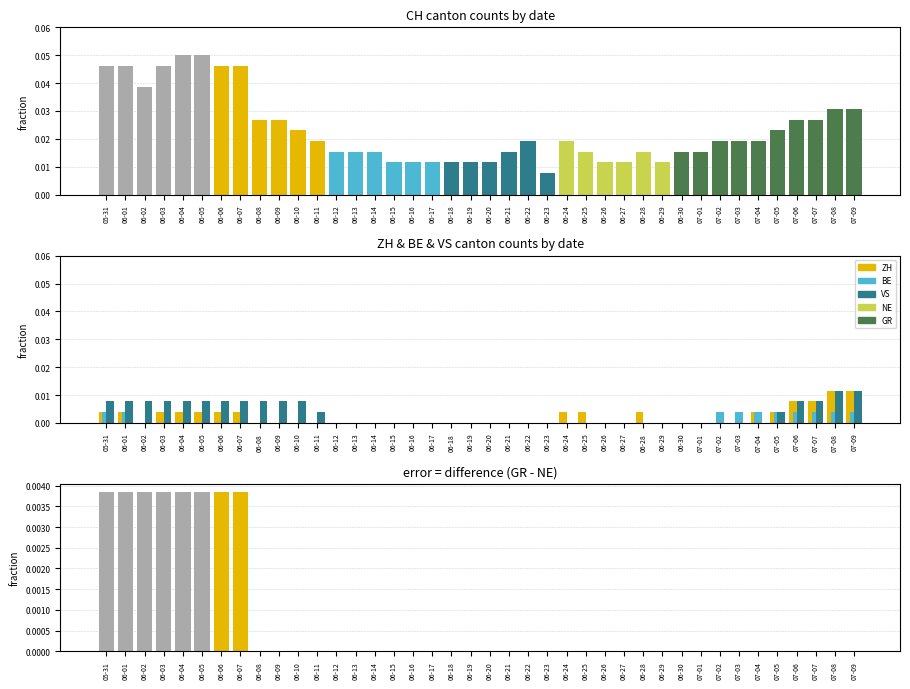

List the series in order of their peak value, highest first.

CH, ZH, VS, BE, GR-NE diff